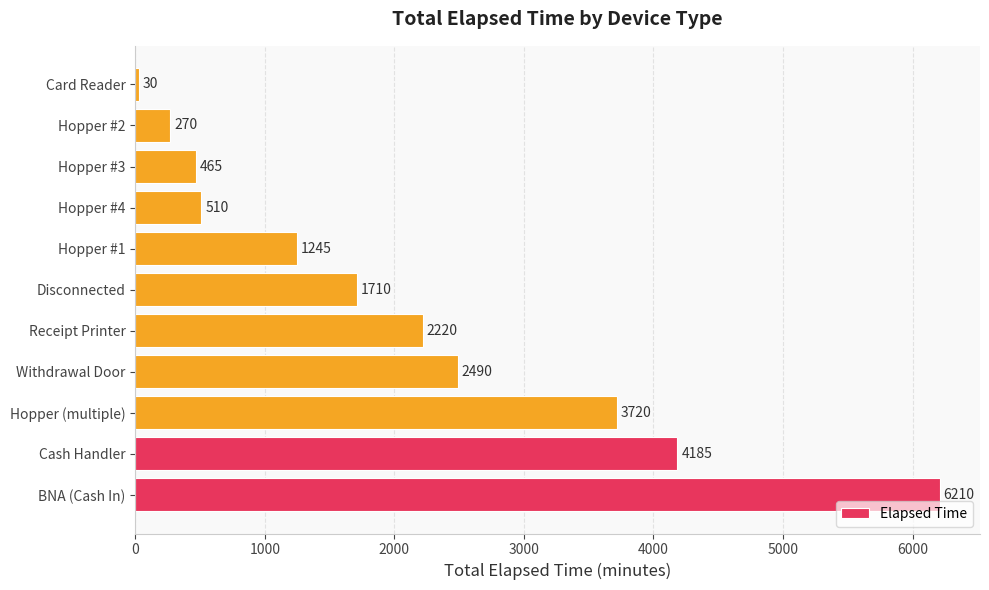

Rank the categories by value from highest to lowest.

BNA (Cash In), Cash Handler, Hopper (multiple), Withdrawal Door, Receipt Printer, Disconnected, Hopper #1, Hopper #4, Hopper #3, Hopper #2, Card Reader